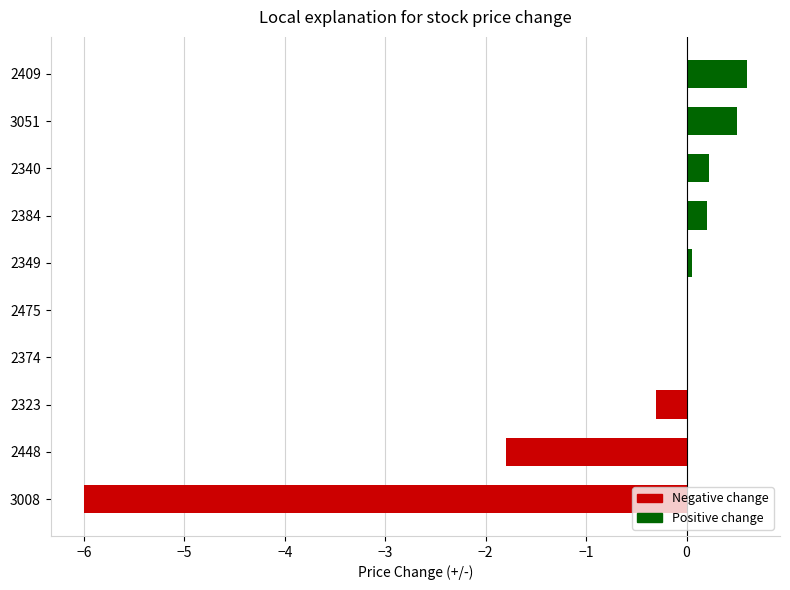

Reading bottom to top, list all the values displayed in this chart.

3008=-6.0	2448=-1.8	2323=-0.3	2374=0.0	2475=0.0	2349=0.1	2384=0.2	2340=0.2	3051=0.5	2409=0.6